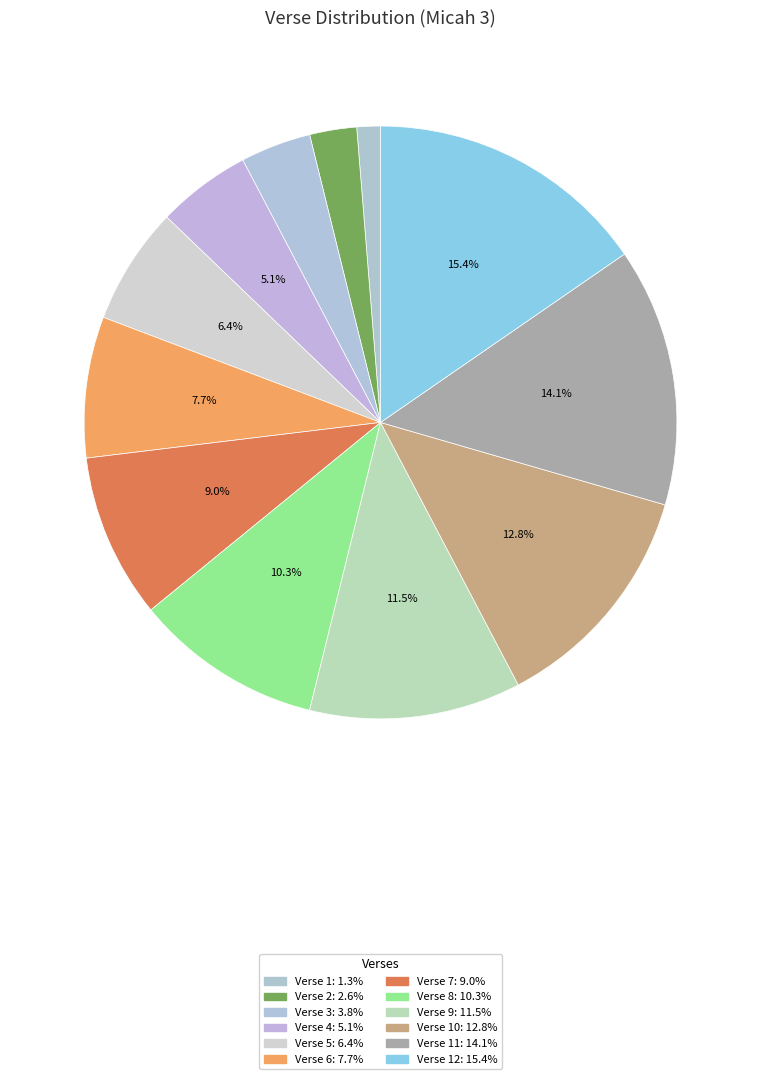

How many segments does this pie chart have?

12